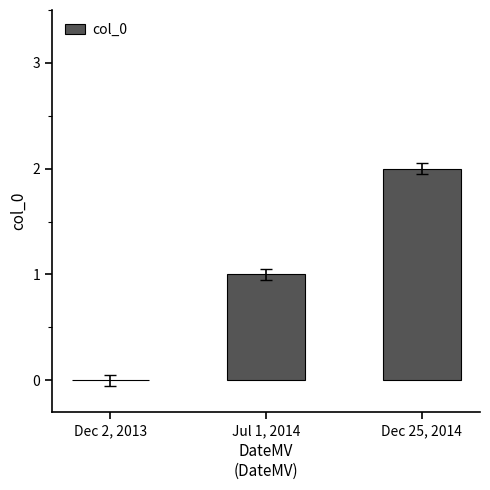

Where is the data nearest to the value 1?

Jul 1, 2014